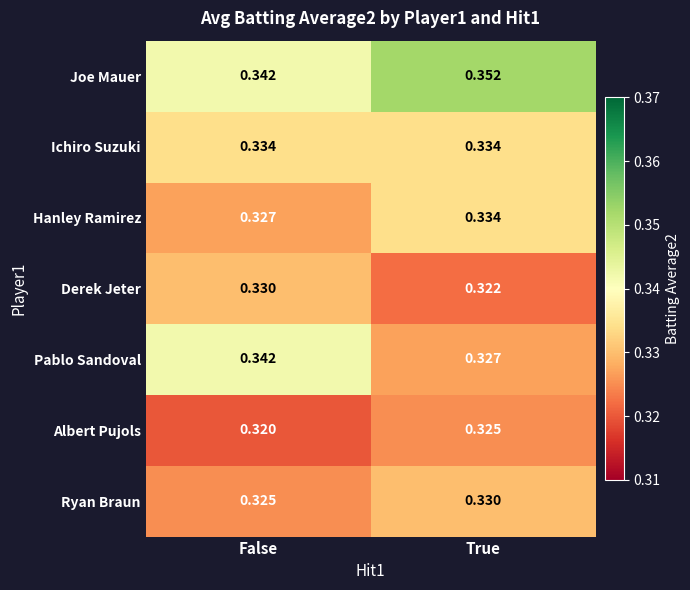

Which series has the widest spread of values?

Pablo Sandoval